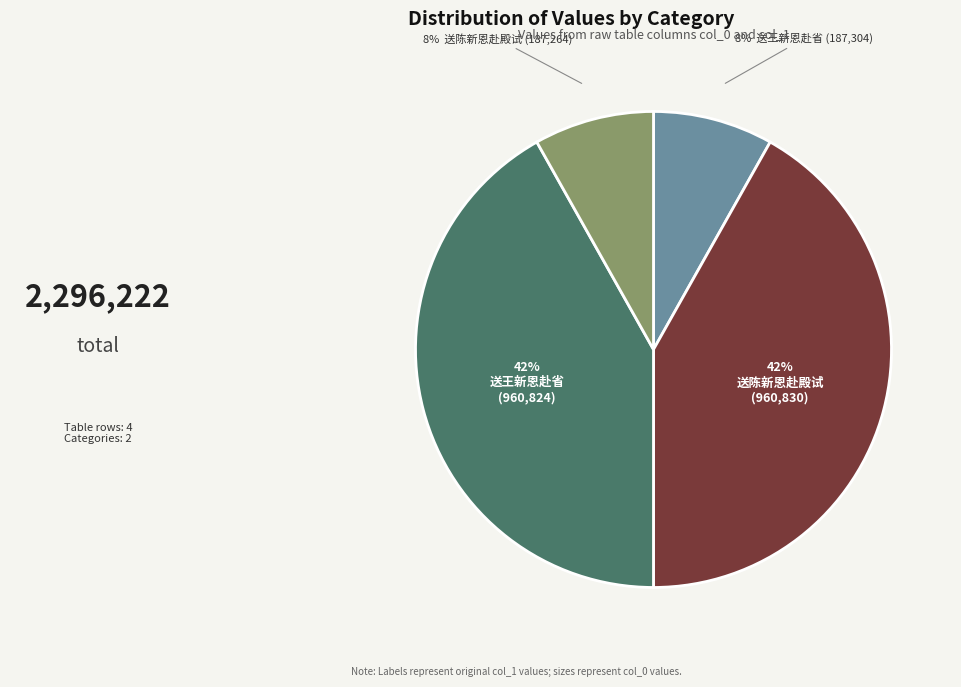

How many segments does this pie chart have?

4